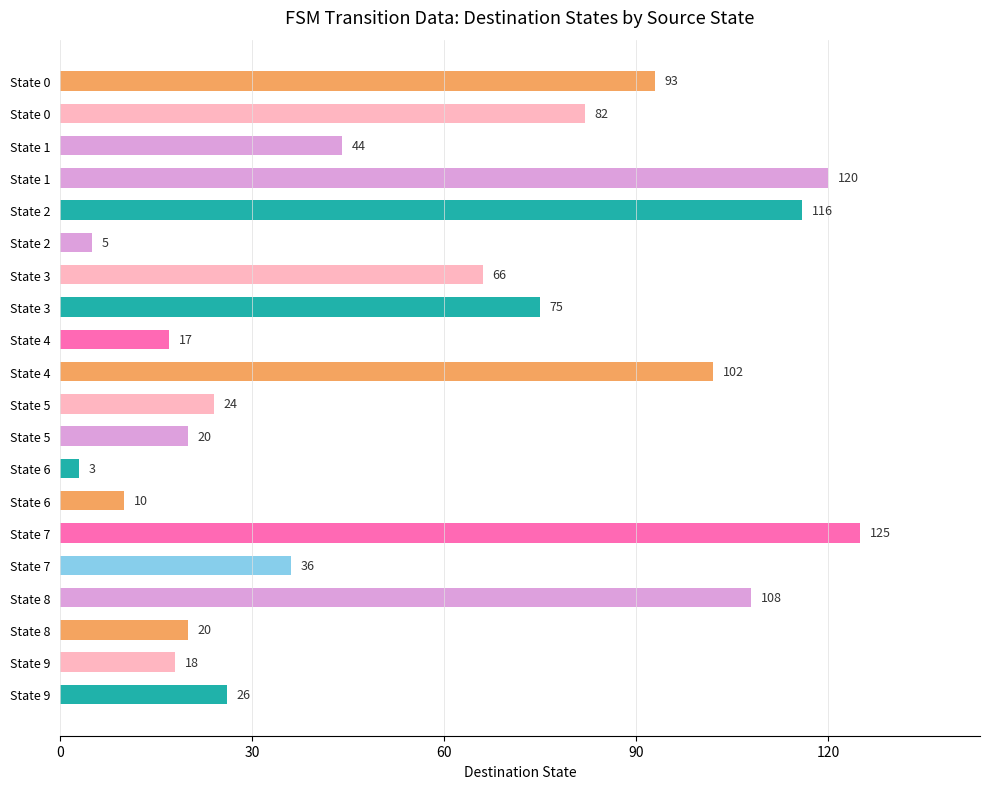

What is the maximum value shown in the chart?

125